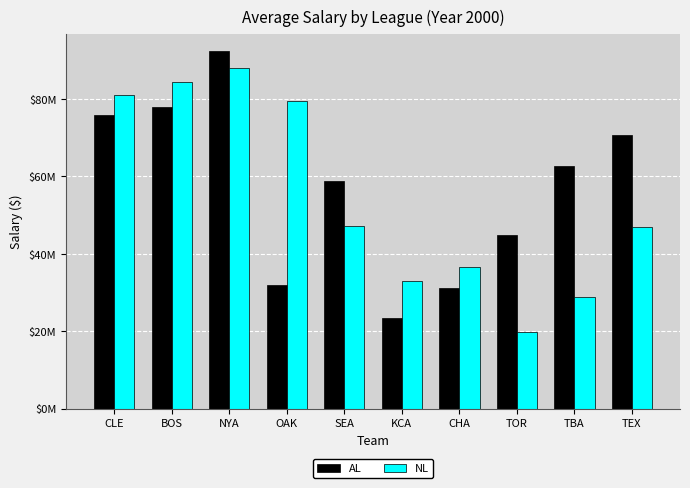

Rank the series at OAK from lowest to highest value.

AL, NL